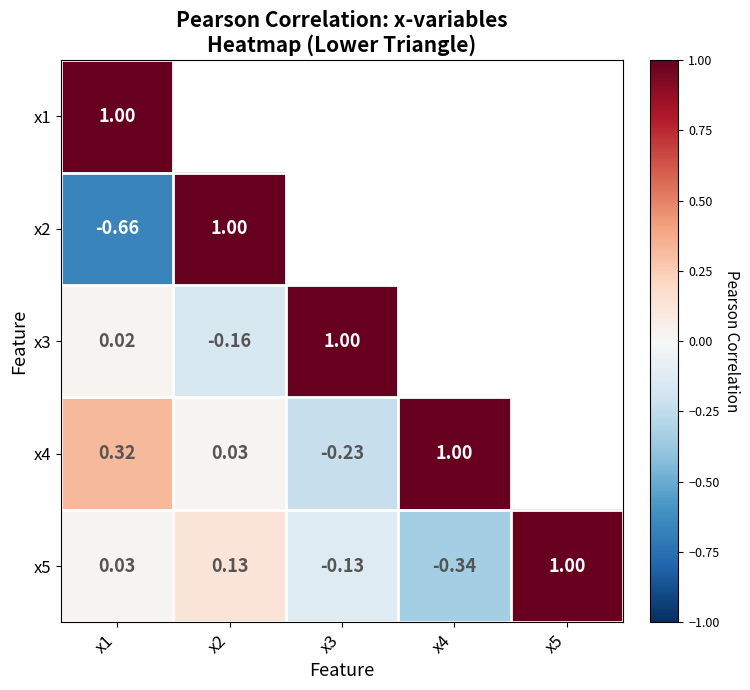

How many negative values does the x5 series have?

2